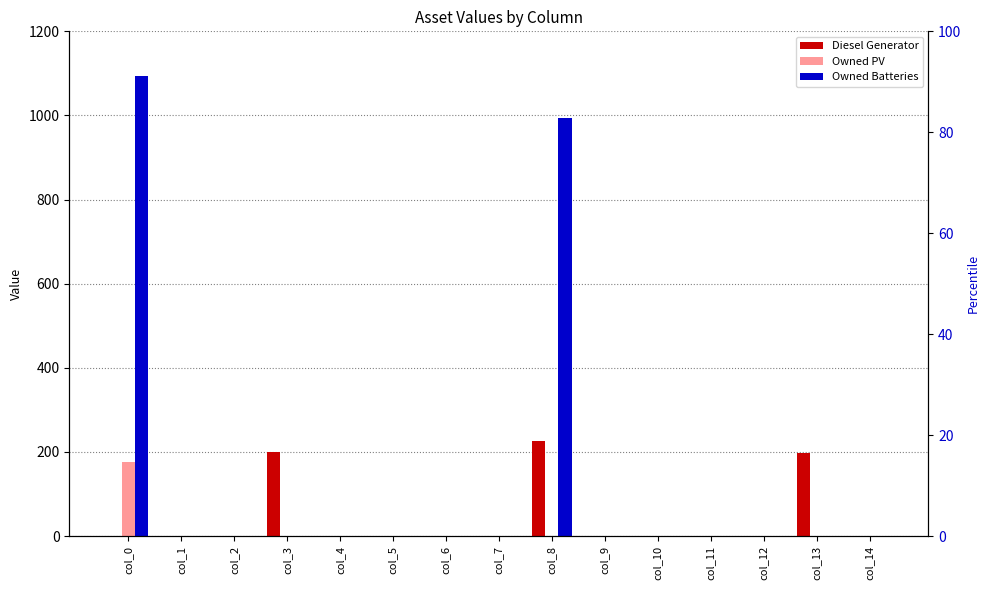

Rank the series at col_11 from lowest to highest value.

Diesel Generator, Owned PV, Owned Batteries